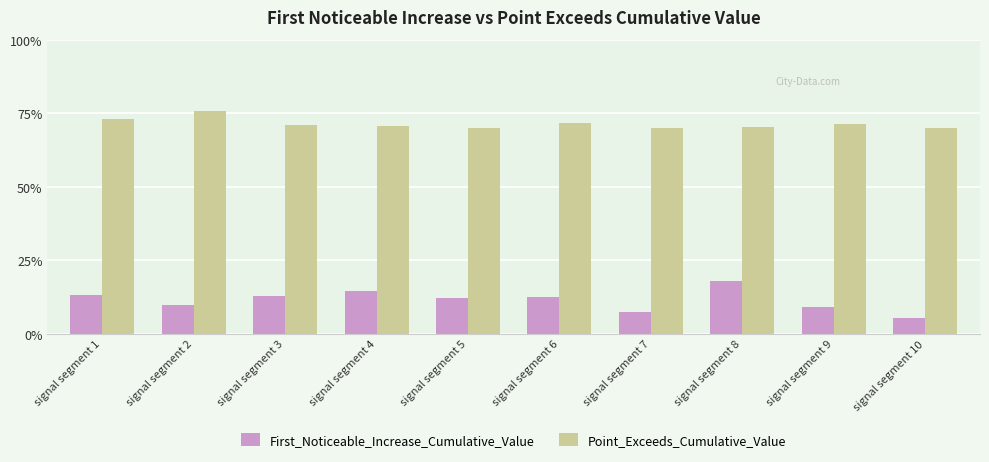

At how many categories does at least one series exceed 0?

10